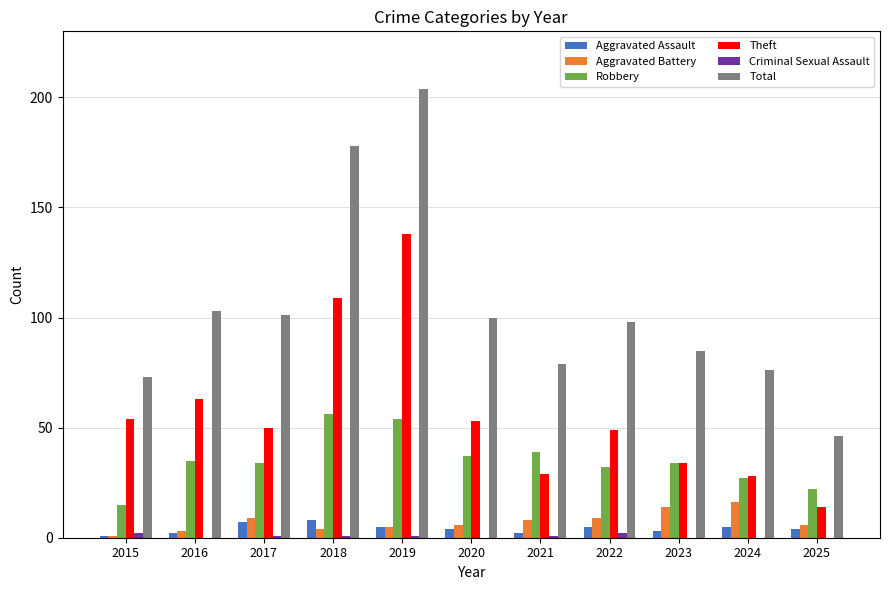

What is the sum of all Robbery values?

385